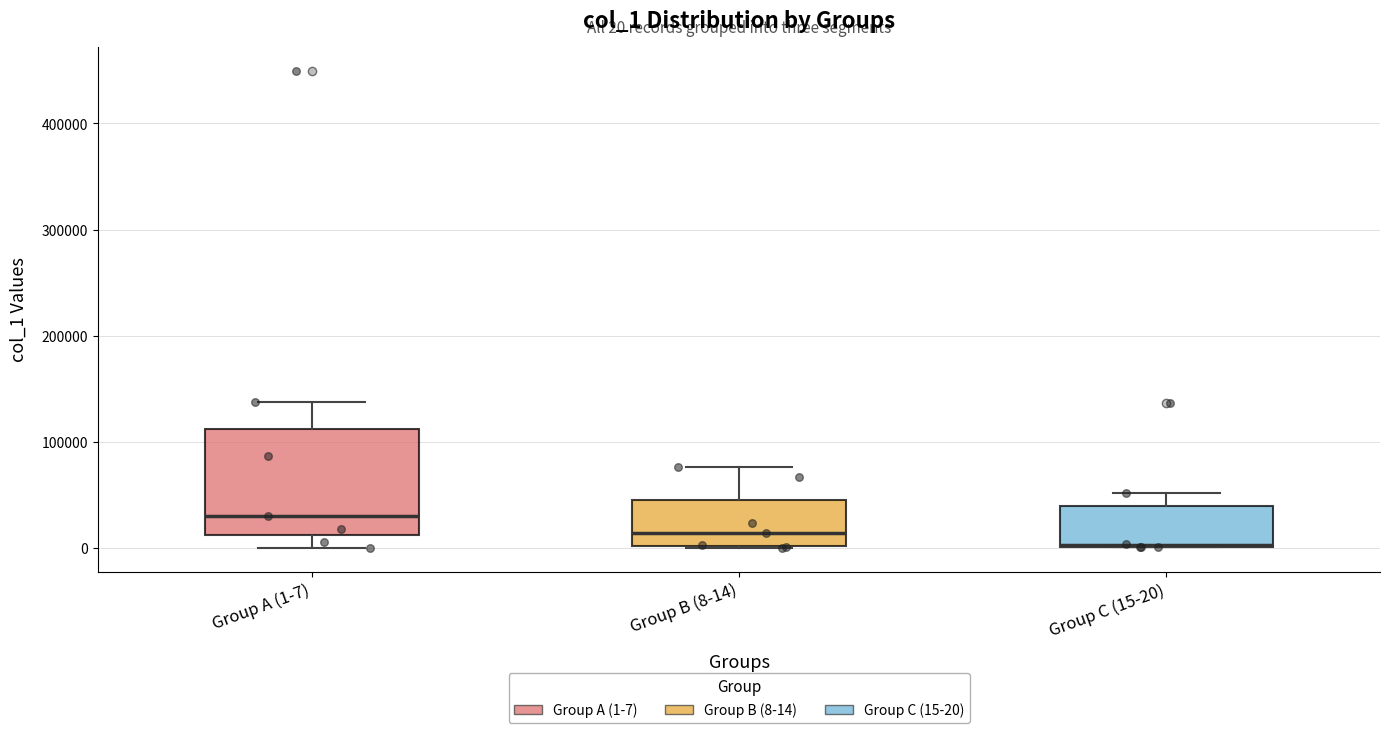

Which box is the tallest, from its lower edge to its upper edge?

Group A (1-7)